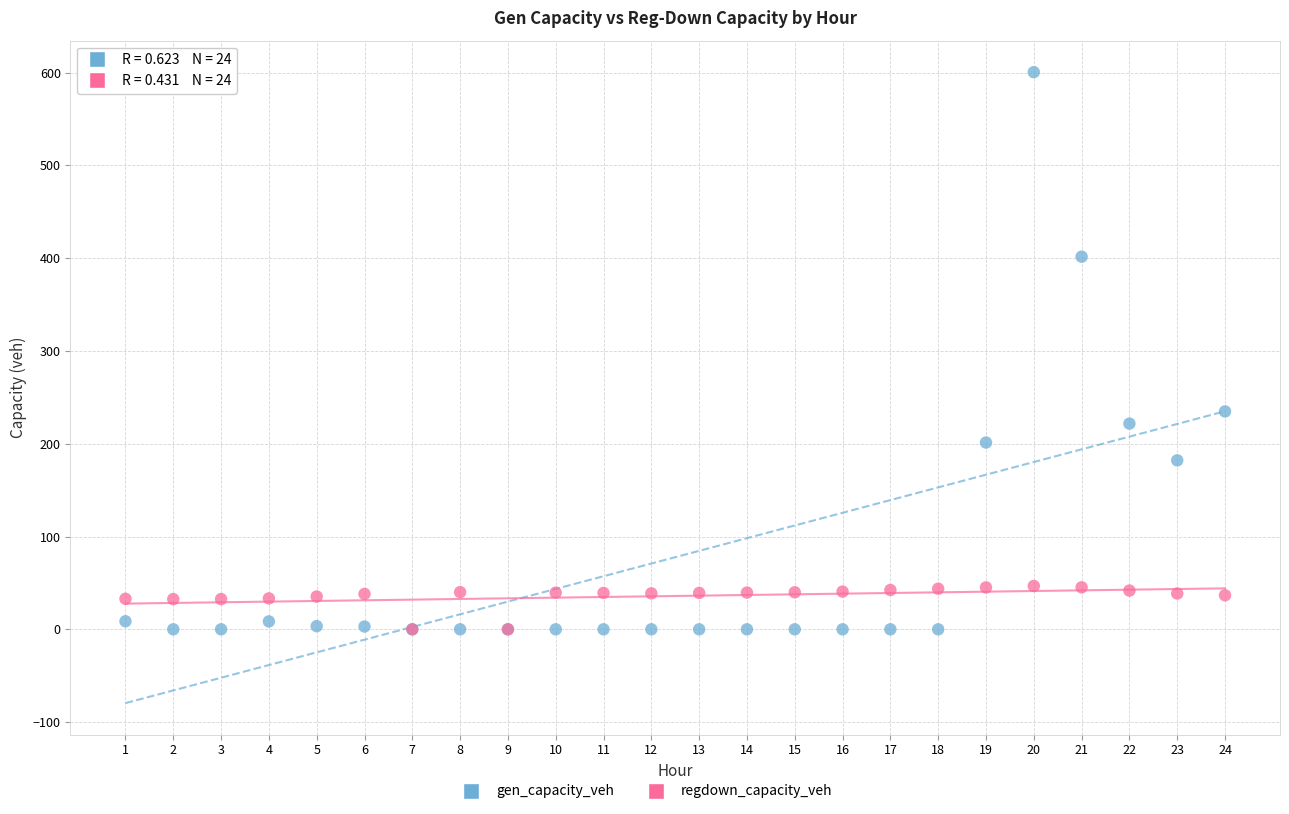

Across all series, what Y value is closest to 300?

234.8